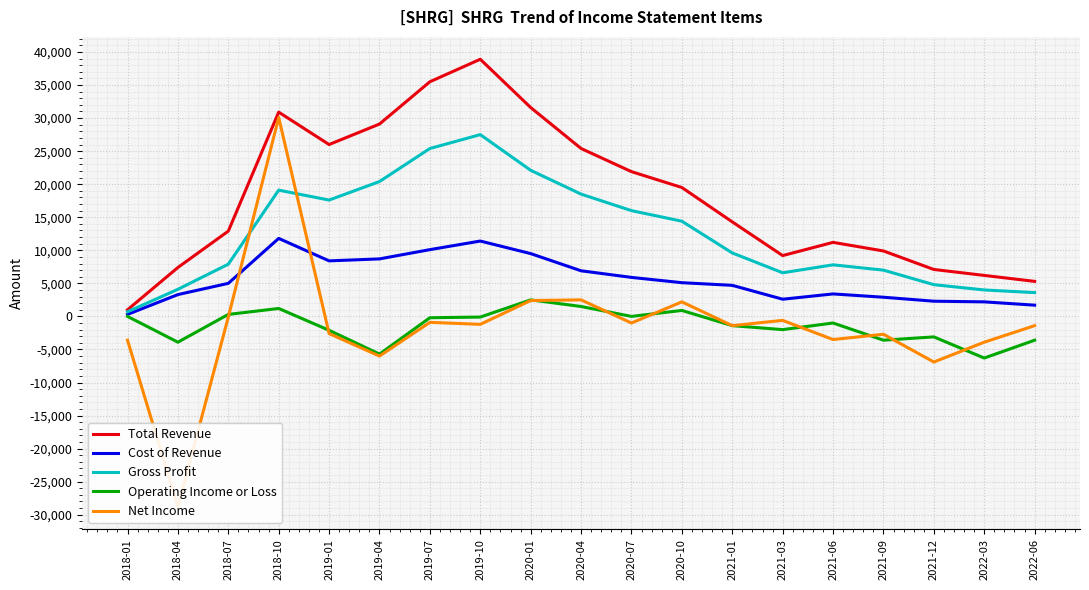

True or false: Cost of Revenue and Operating Income or Loss intersect in this chart.

False